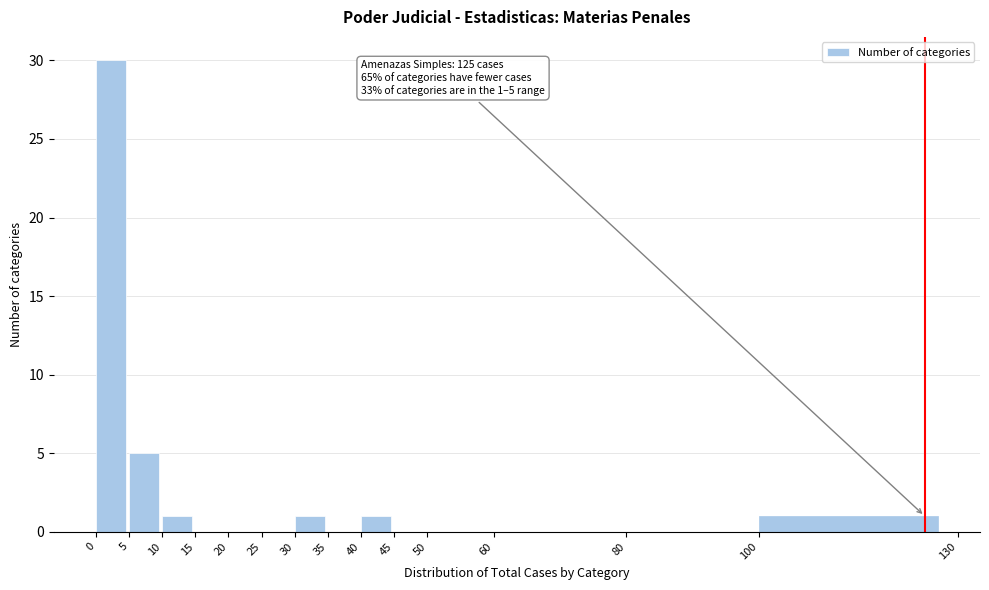

Over which range of the x-axis is the bar tallest?

0 to 5